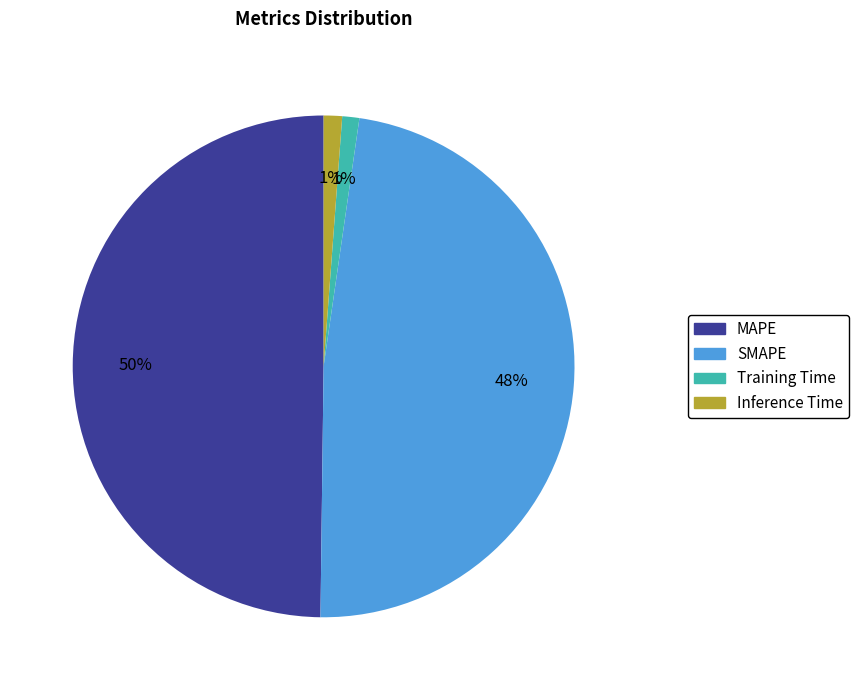

True or false: Training Time accounts for 13% of the total.

False